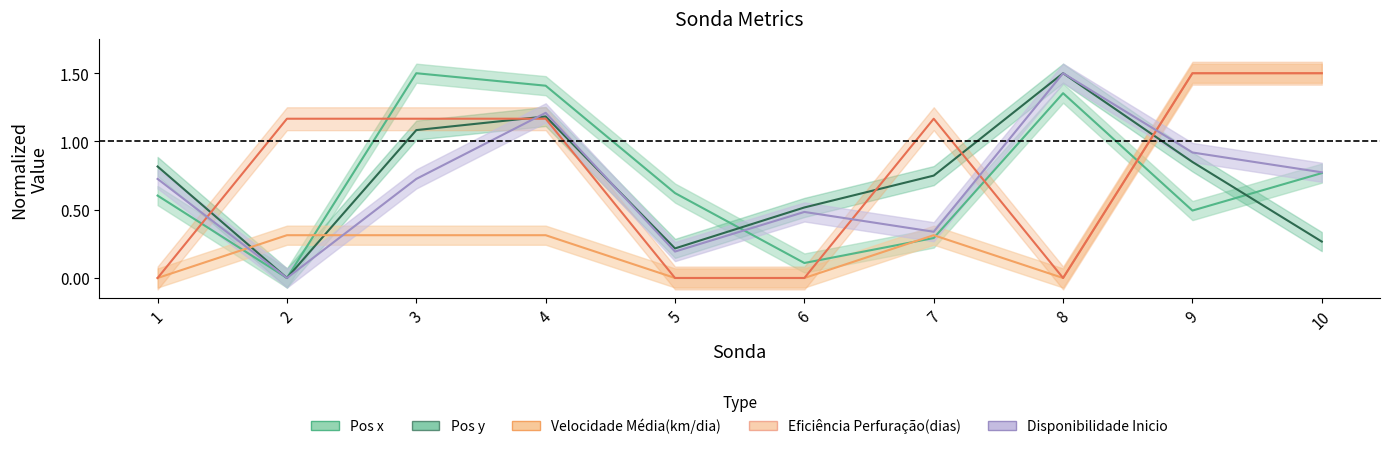

What is the spread (max minus min) of values at 3?

1.2